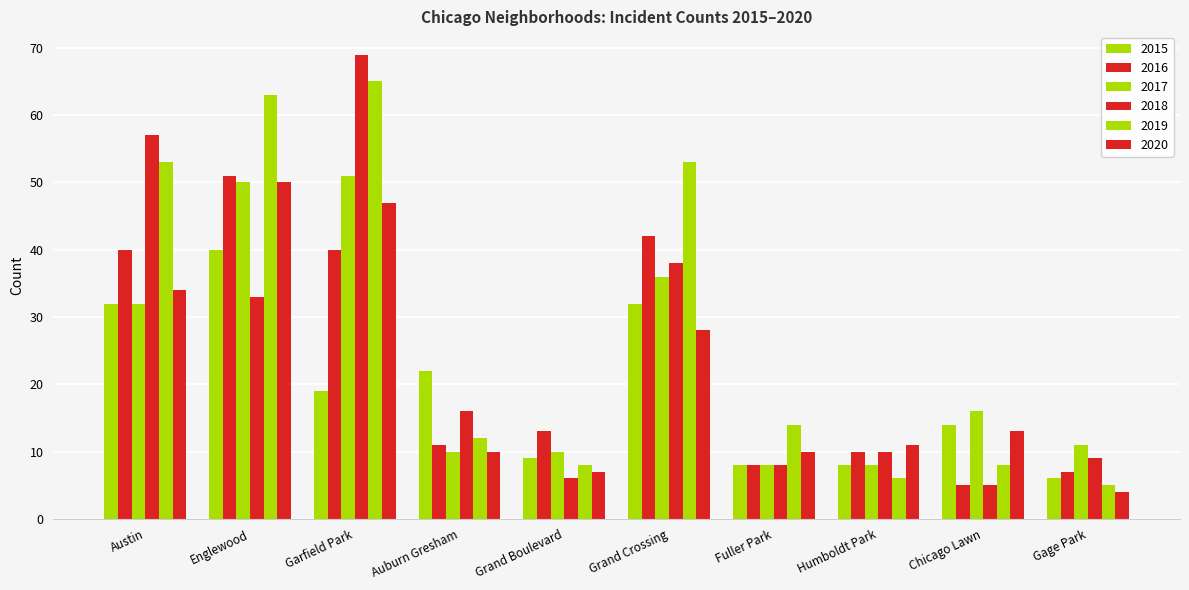

What position from the right is Grand Crossing?

5